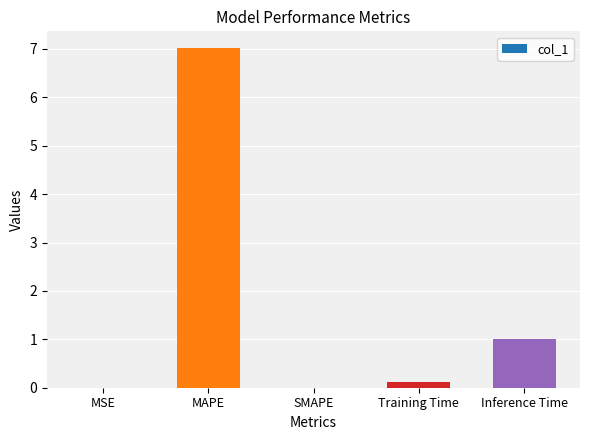

The value at Inference Time is 1.0. True or false?

True